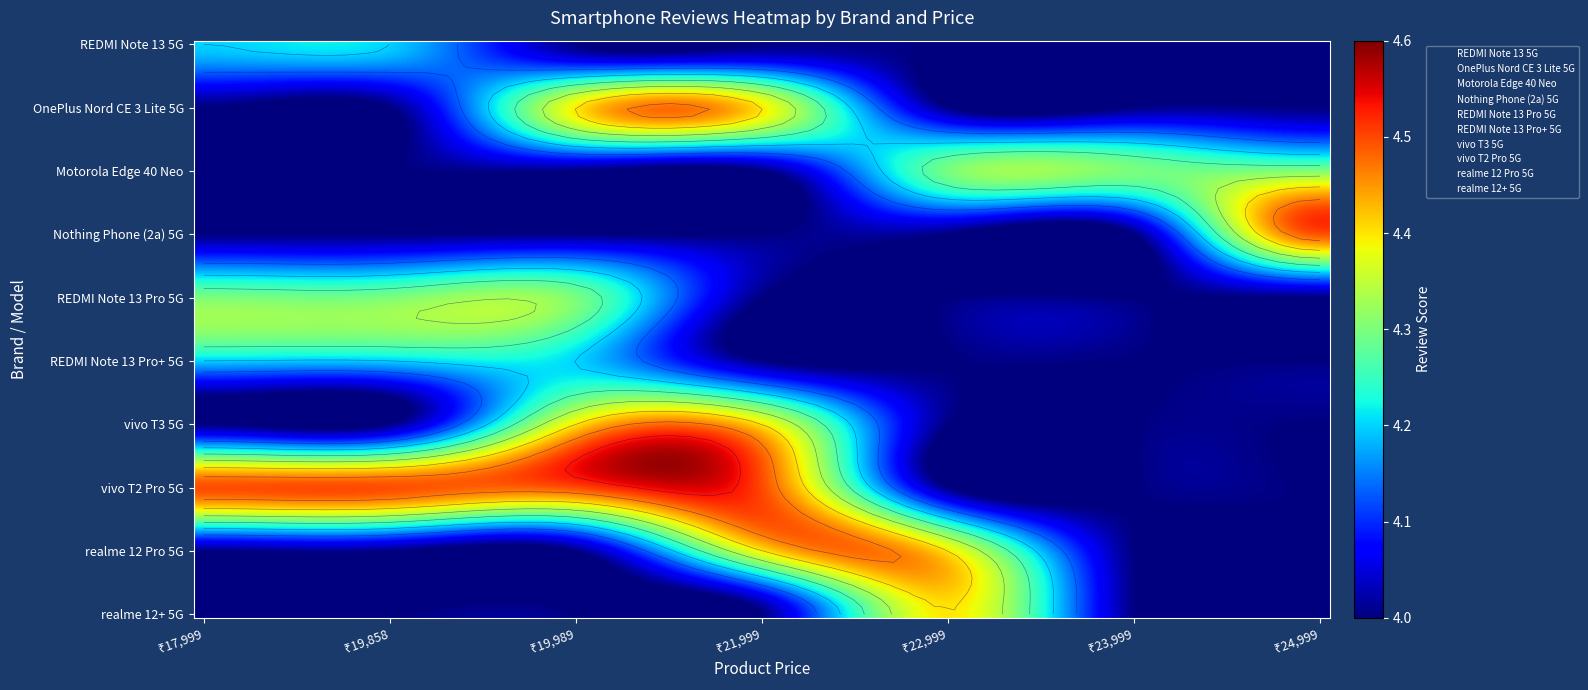

Reading left to right, list all the values displayed in this chart.

REDMI Note 13 5G: 4.2	4.2	0.0	0.0	0.0	0.0	0.0
OnePlus Nord CE 3 Lite 5G: 0.0	0.0	4.4	4.4	0.0	0.0	0.0
Motorola Edge 40 Neo: 0.0	0.0	0.0	0.0	4.3	4.3	4.3
Nothing Phone (2a) 5G: 0.0	0.0	0.0	0.0	0.0	0.0	4.5
REDMI Note 13 Pro 5G: 4.3	4.3	4.3	0.0	0.0	0.0	0.0
REDMI Note 13 Pro+ 5G: 4.2	4.2	4.2	0.0	0.0	0.0	0.0
vivo T3 5G: 0.0	0.0	4.4	4.4	0.0	0.0	0.0
vivo T2 Pro 5G: 4.5	4.5	4.5	4.5	0.0	0.0	0.0
realme 12 Pro 5G: 0.0	0.0	0.0	4.4	4.4	0.0	0.0
realme 12+ 5G: 0.0	0.0	0.0	0.0	4.4	0.0	0.0